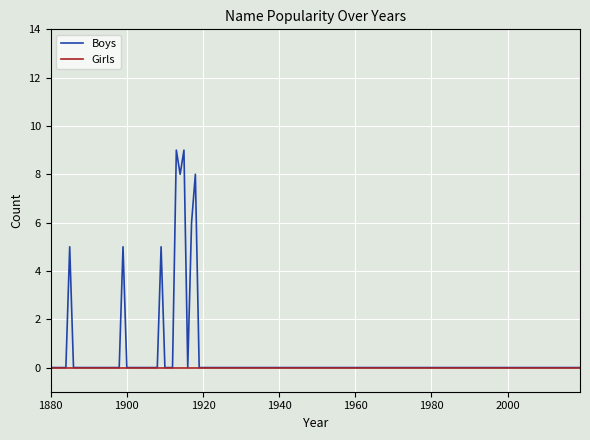

Rank the series by their average value, from lowest to highest.

Girls, Boys